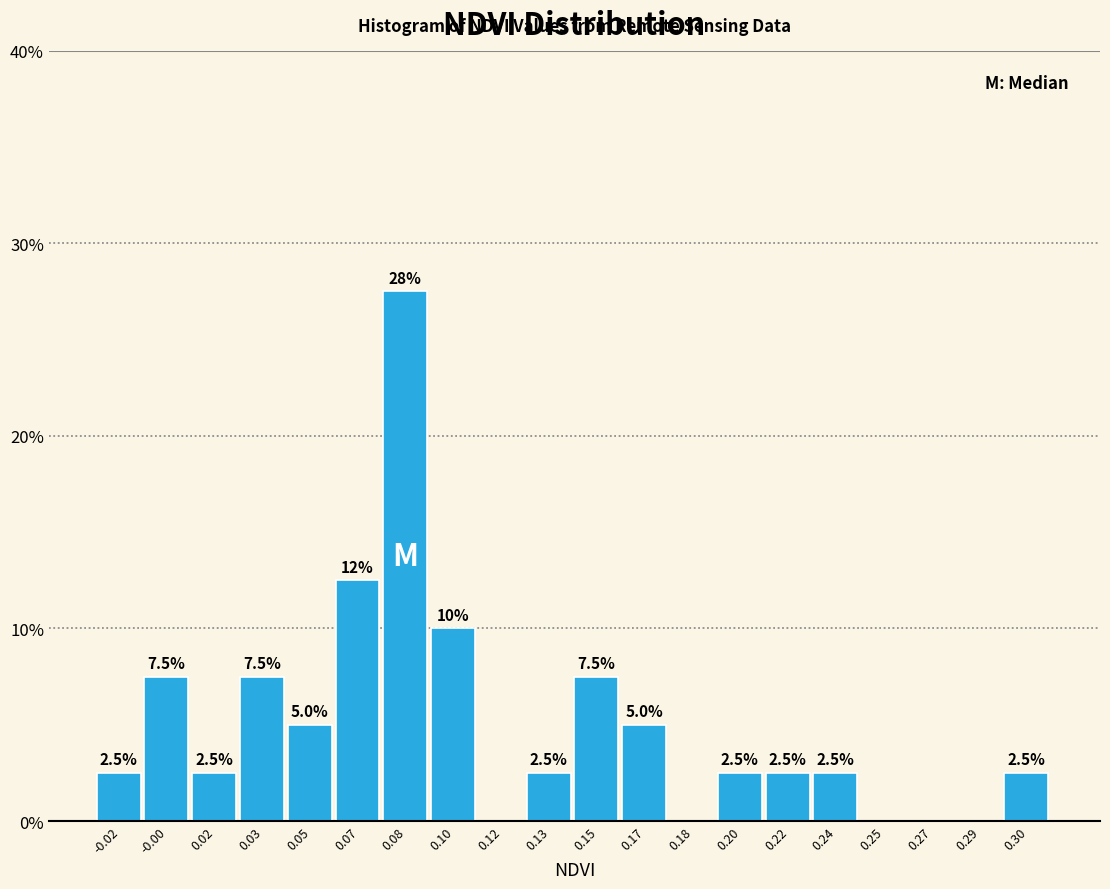

Reading left to right, extract all data points from this chart.

-0.02=2.5	-0.00=7.5	0.02=2.5	0.03=7.5	0.05=5.0	0.07=12.5	0.08=27.5	0.10=10.0	0.12=0.0	0.13=2.5	0.15=7.5	0.17=5.0	0.18=0.0	0.20=2.5	0.22=2.5	0.24=2.5	0.25=0.0	0.27=0.0	0.29=0.0	0.30=2.5